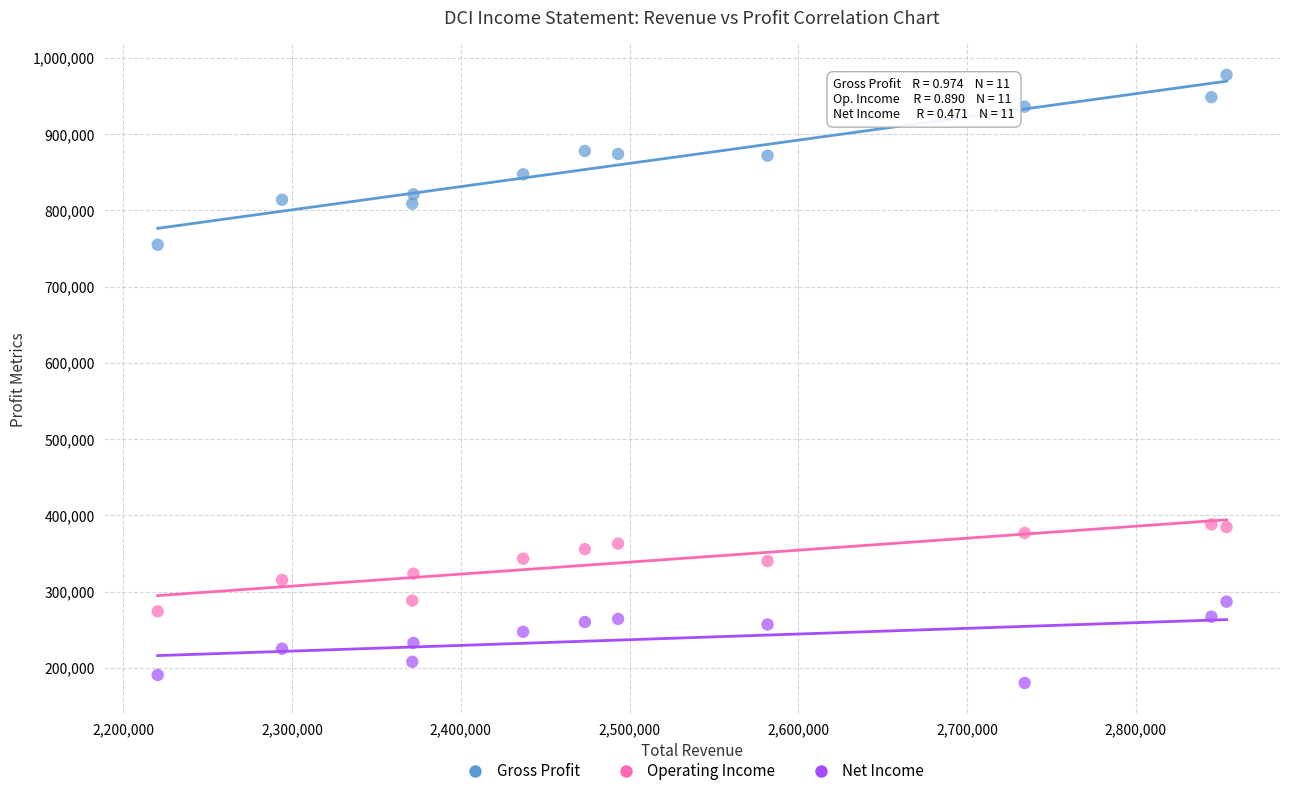

Across all data points, what is the range of X values (max minus min)?

633600